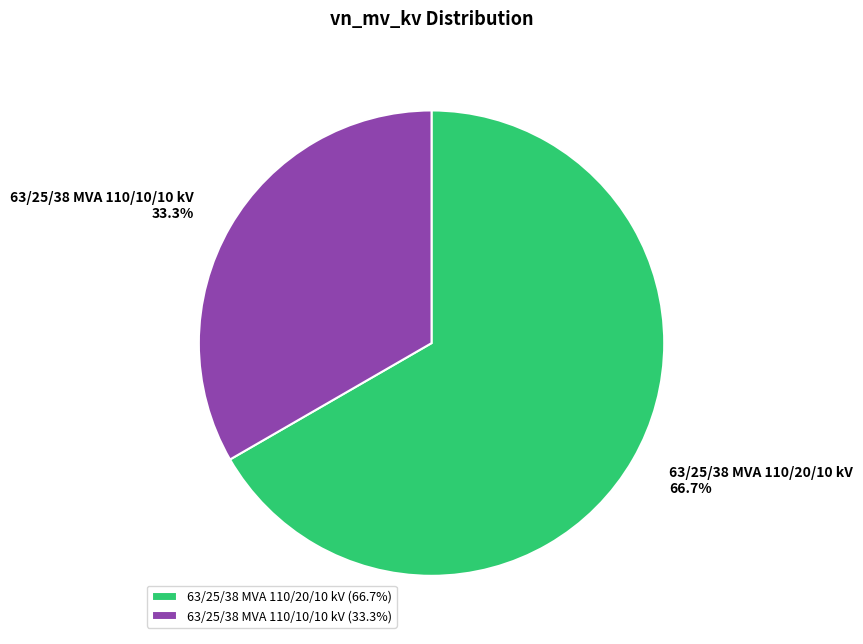

Which slice is the smallest?

63/25/38 MVA 110/10/10 kV